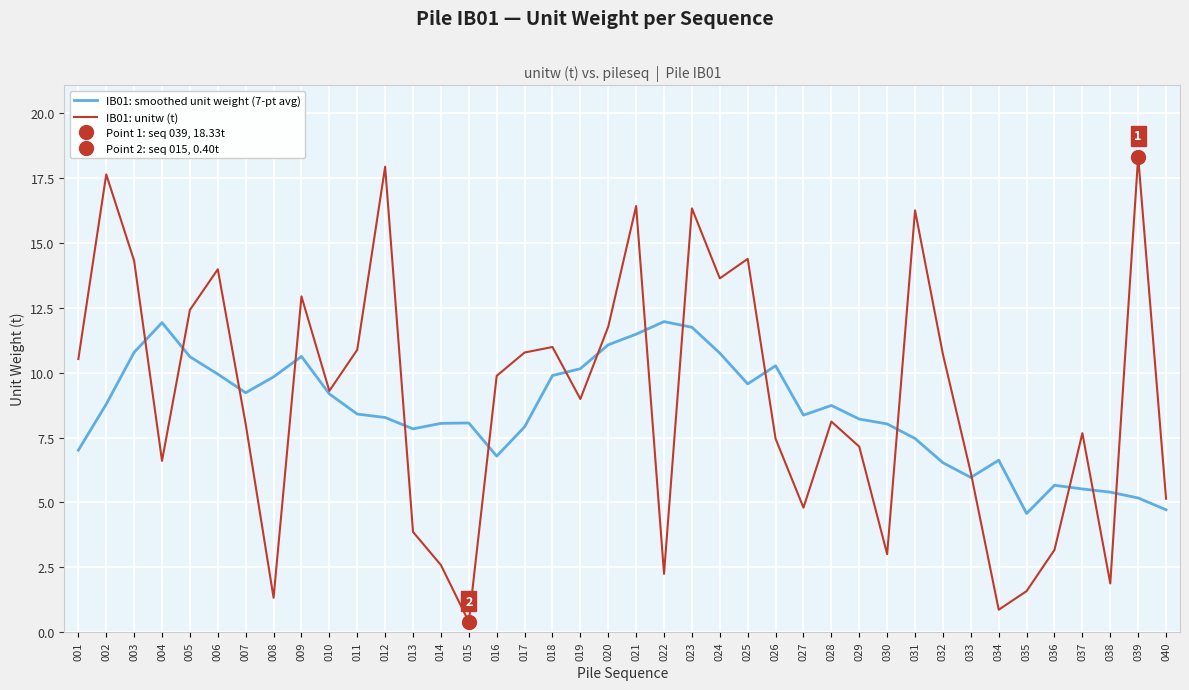

Between 007 and 038, which series saw the biggest shift?

IB01: unitw (t)